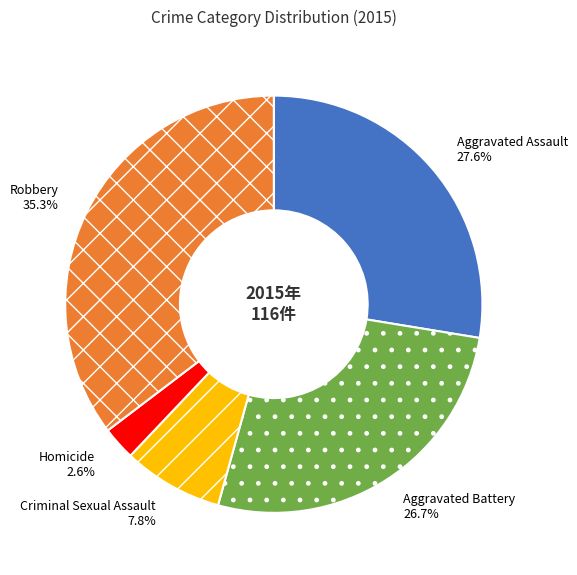

The Aggravated Assault slice represents 17% of the pie. True or false?

False